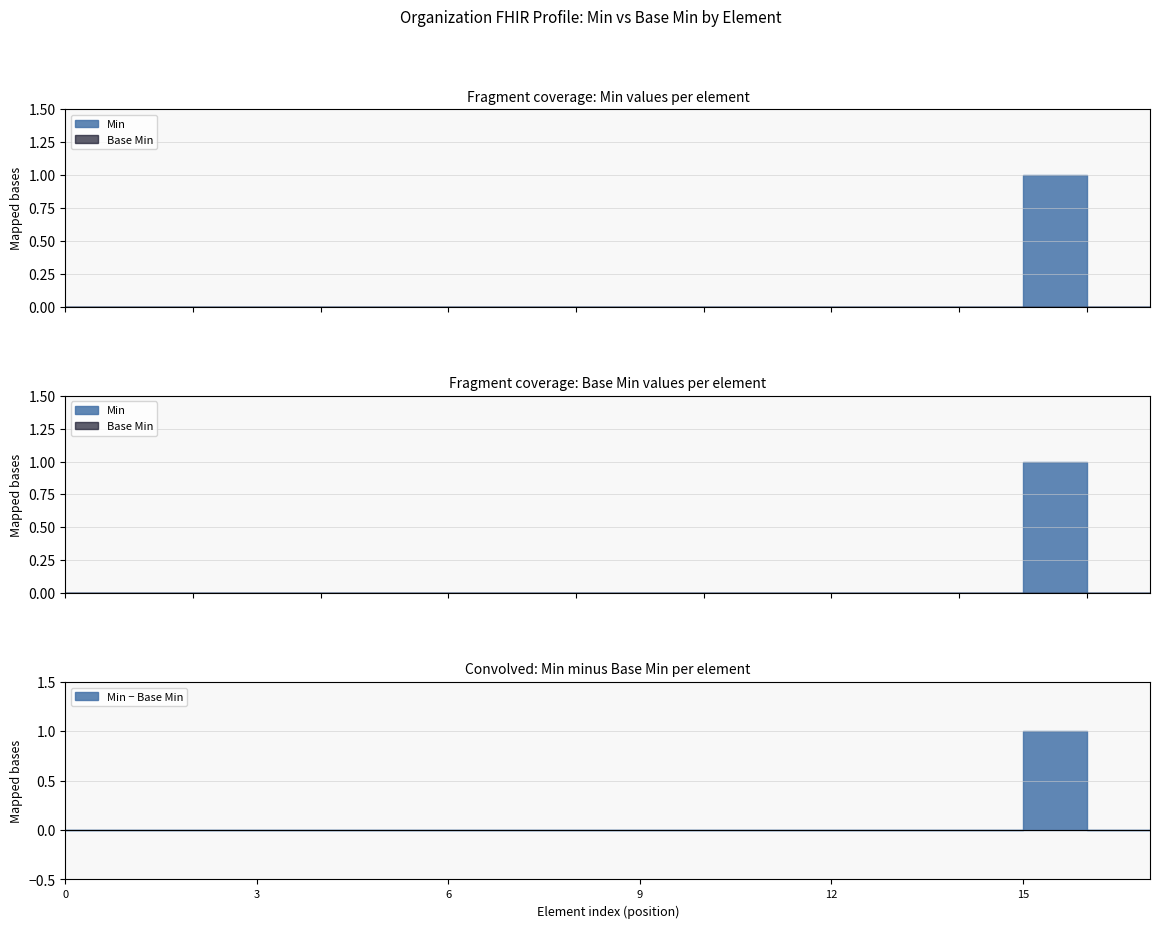

Which series changed the most between Organization.id and Organization.extension?

Min